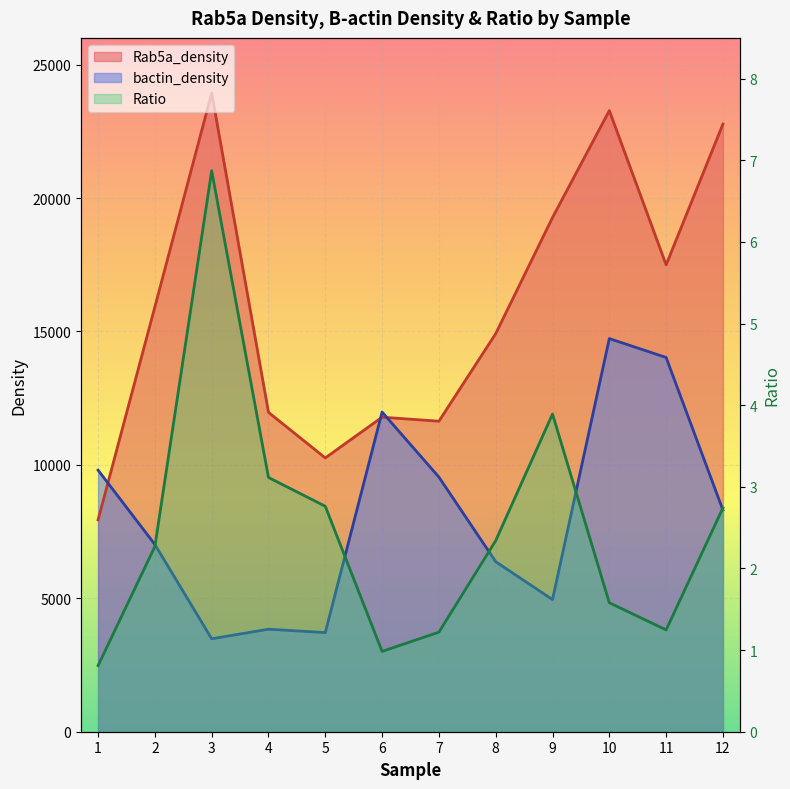

What is the lowest value of the Rab5a_density series?

7941.0